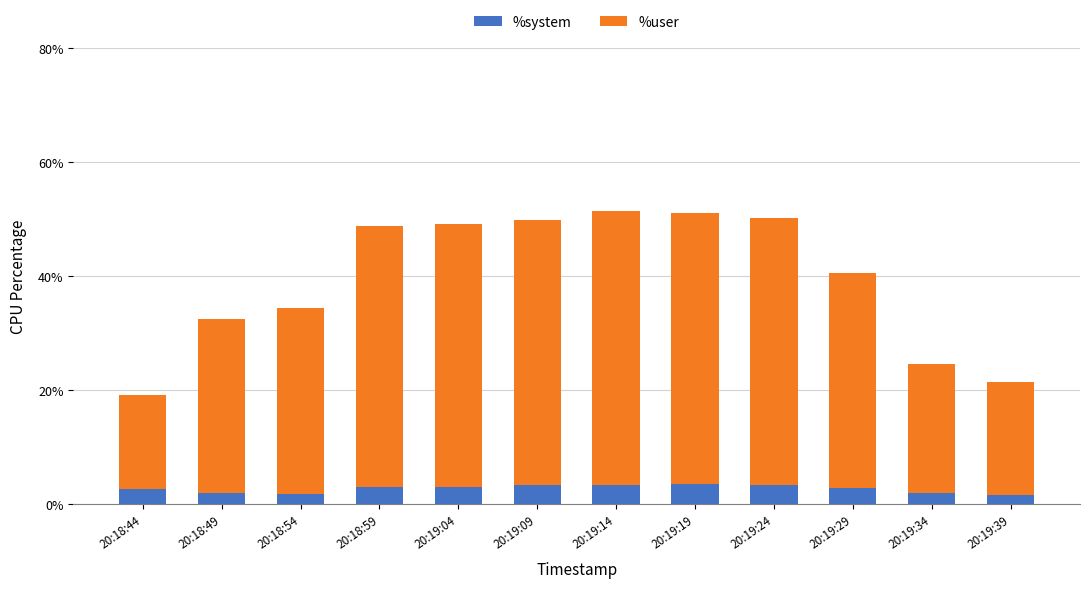

What is the total value across all series at 20:19:39?

21.4